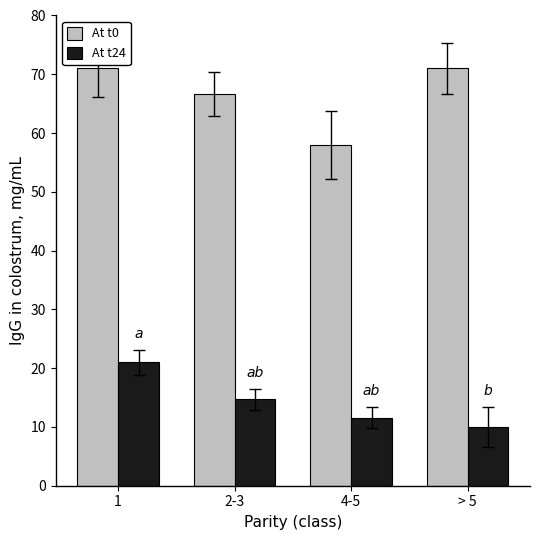

The value of At t24 at > 5 is 5.4. True or false?

False